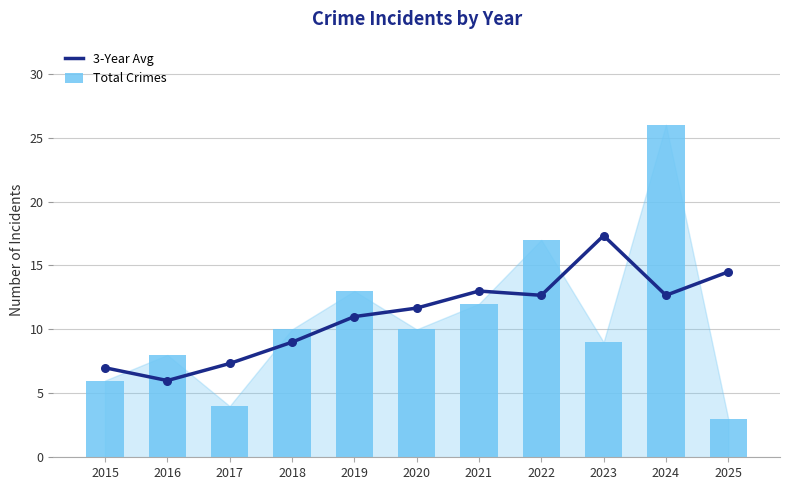

What is the total value across all series at 2019?

24.0